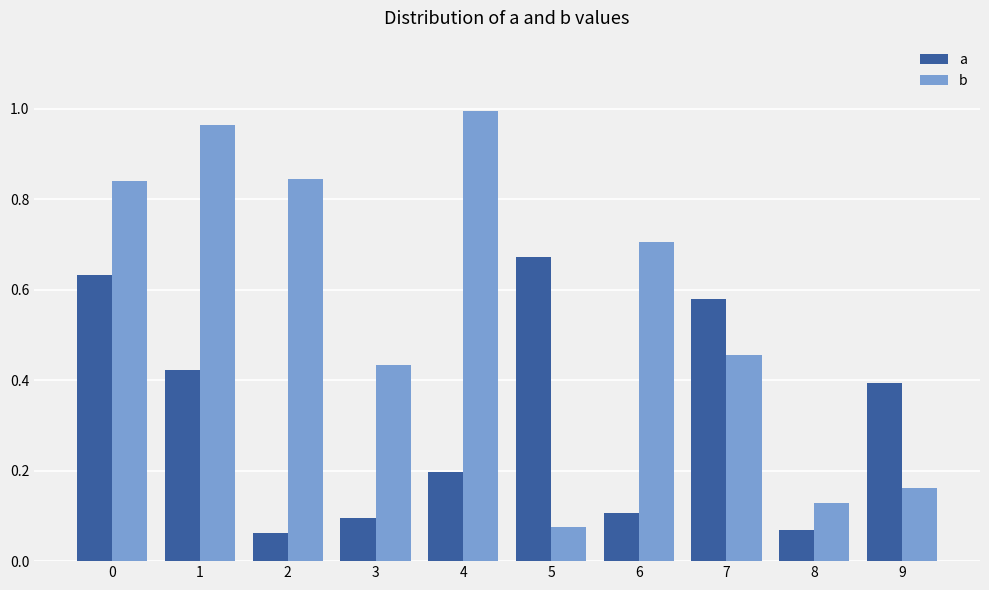

At which label is b closest to 0?

5